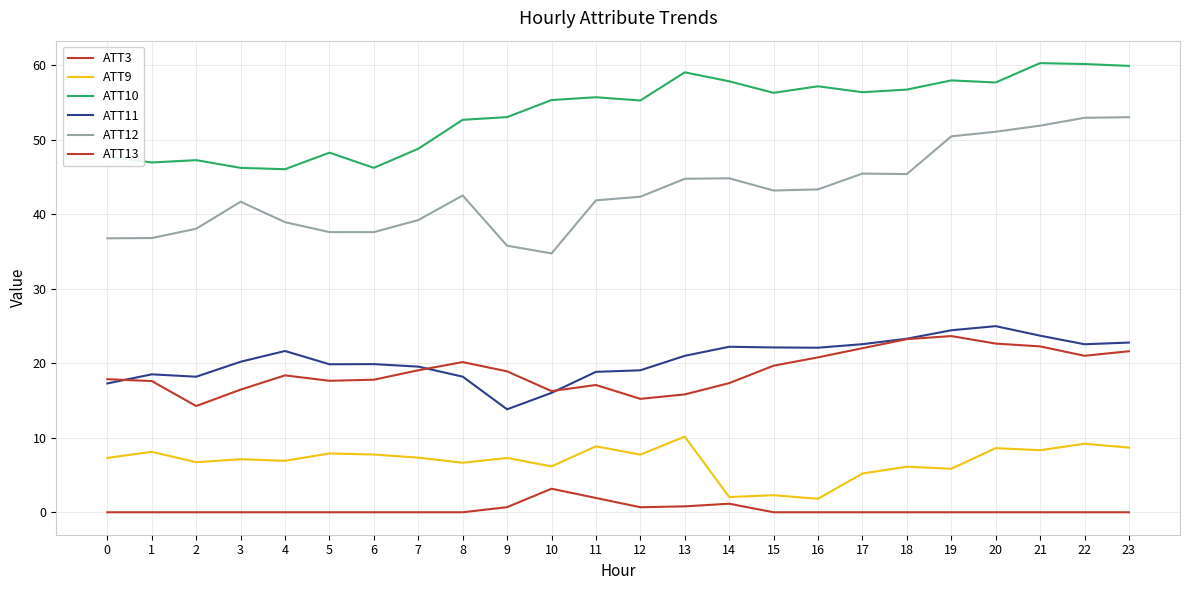

What is the difference between the ATT10 values at 7 and 16?

8.4